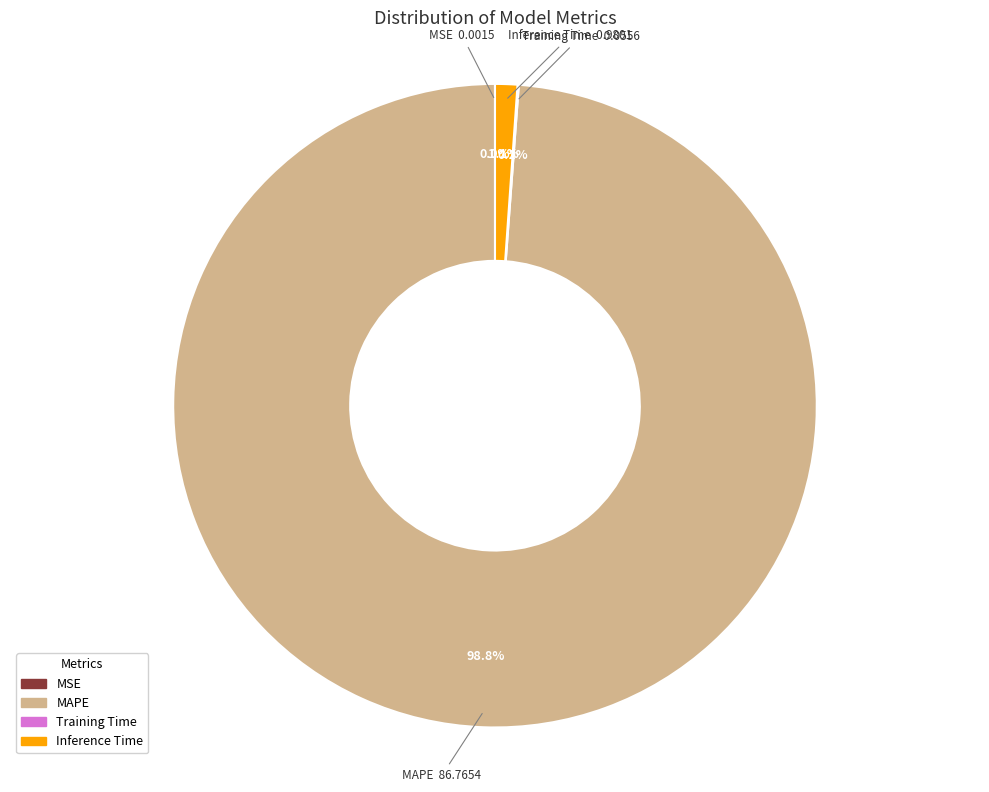

Which category has the biggest portion of the pie?

MAPE